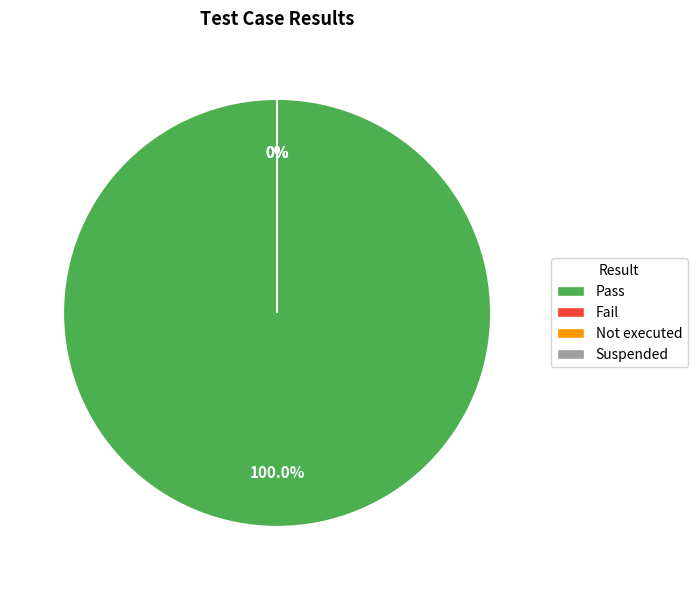

Is the sum of Pass and Fail greater than half?

Yes